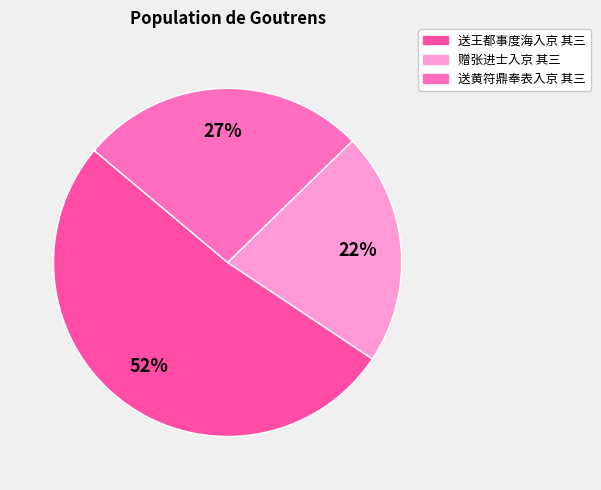

True or false: 送黄符鼎奉表入京 其三 accounts for 12% of the total.

False